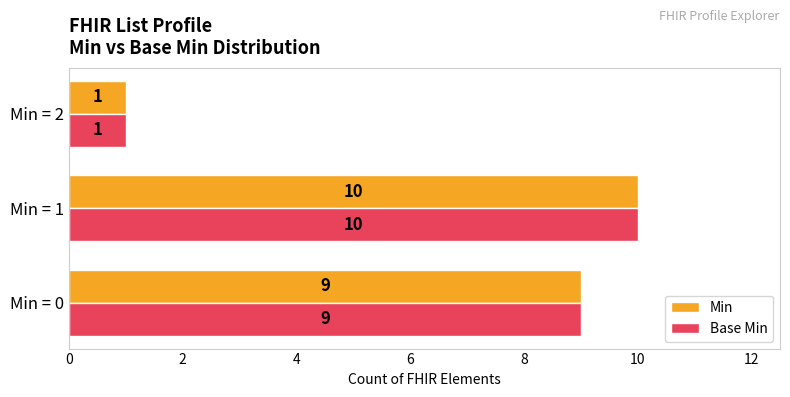

At which category is the sum across all series the highest?

Min = 1